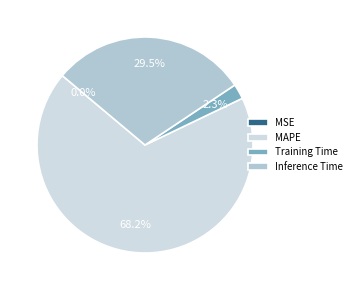

True or false: MAPE accounts for 75% of the total.

False